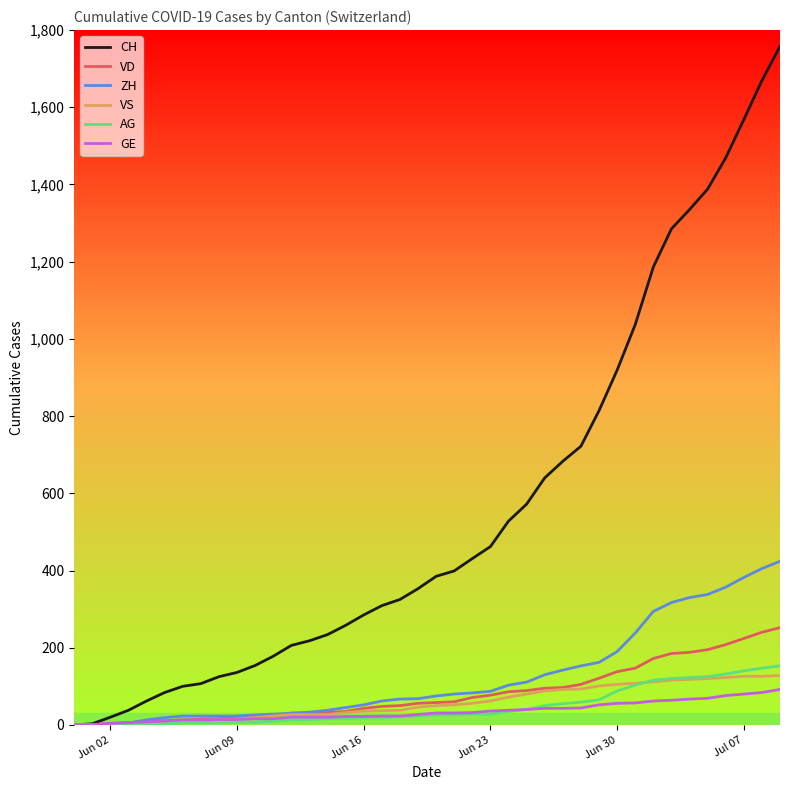

What is the sum of all ZH values?

4981